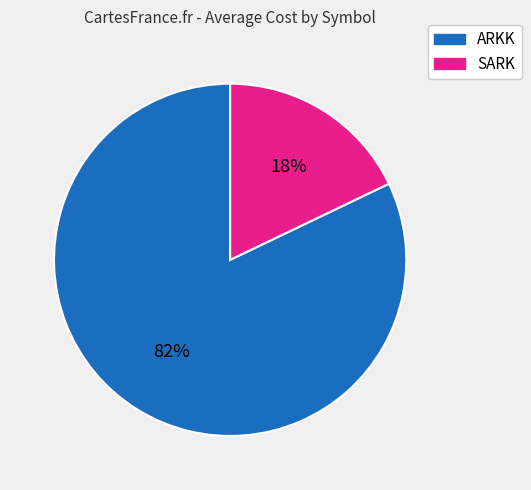

To the nearest percent, what portion does ARKK represent?

82%